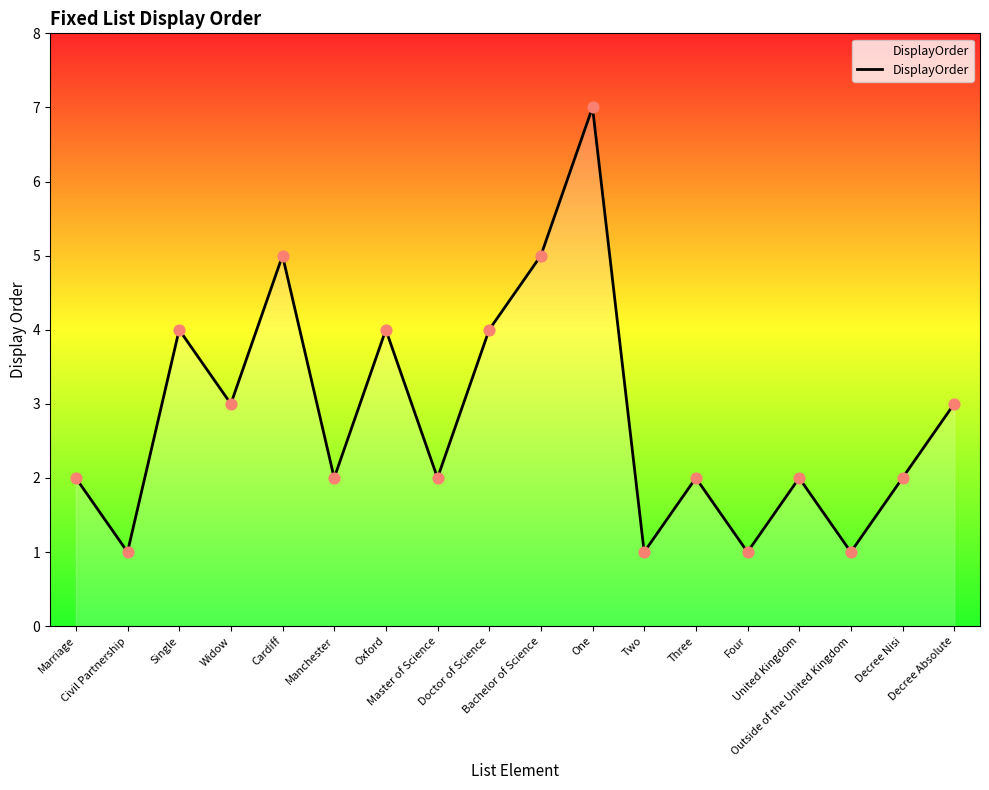

What is the difference between the maximum and minimum values?

6